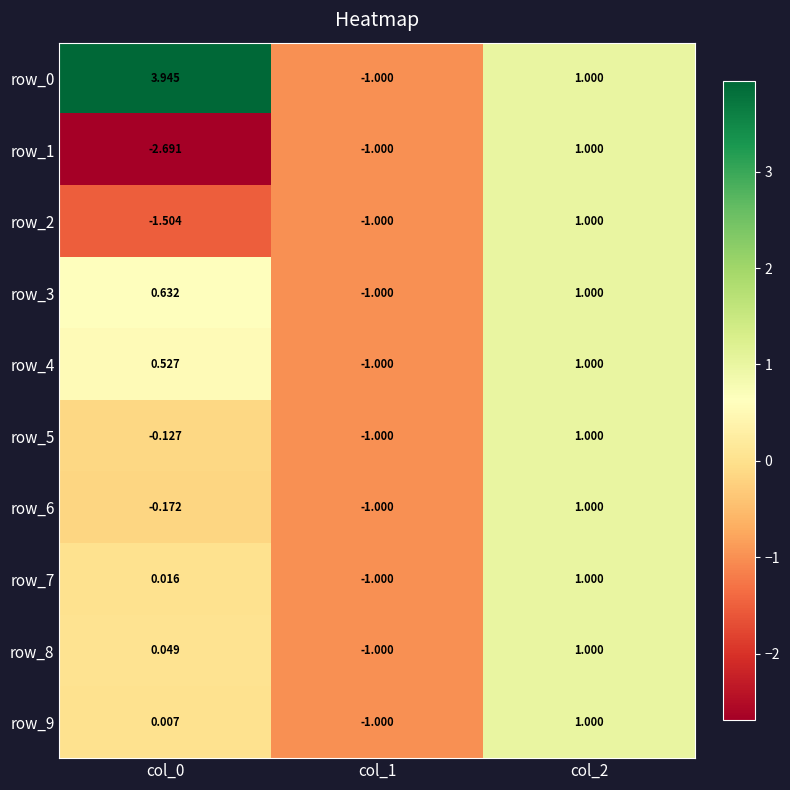

Is the value of row_4 at col_1 greater than the value of row_9 at col_0?

No